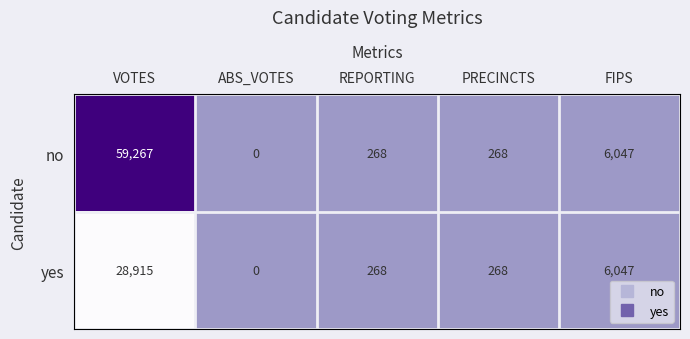

Reading right to left, transcribe all the data shown in this chart.

no: 6047	268	268	0	59267
yes: 6047	268	268	0	28915